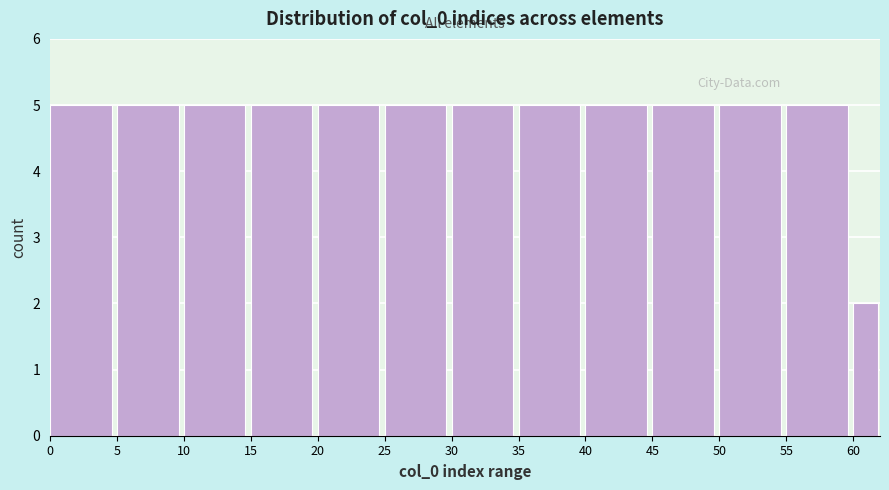

Reading left to right, transcribe all the data shown in this chart.

0=5	5=5	10=5	15=5	20=5	25=5	30=5	35=5	40=5	45=5	50=5	55=5	60=2